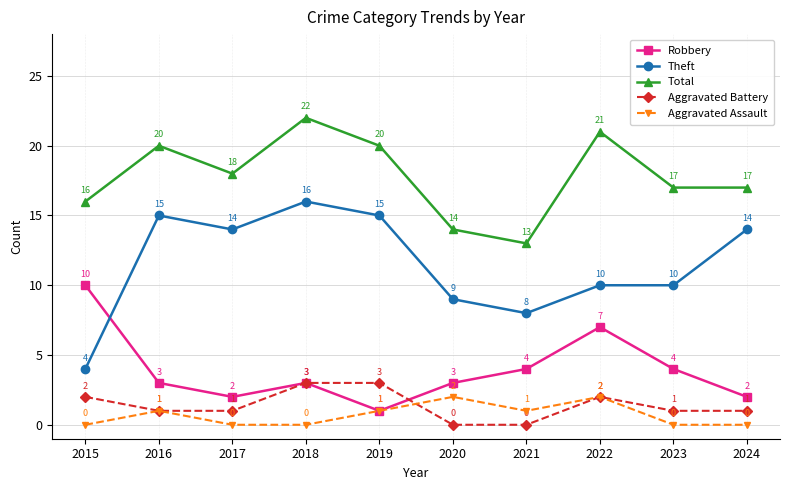

Rank the series at 2024 from lowest to highest value.

Aggravated Assault, Aggravated Battery, Robbery, Theft, Total